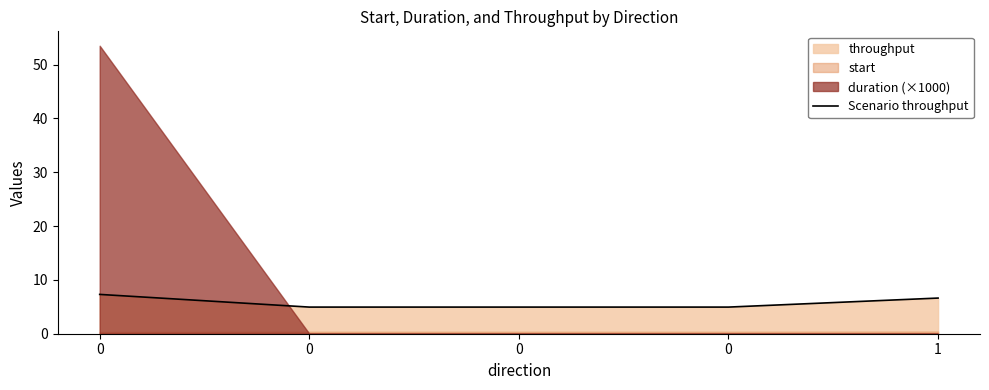

Approximately how many times larger is the value at 0 compared to 0?

1.5